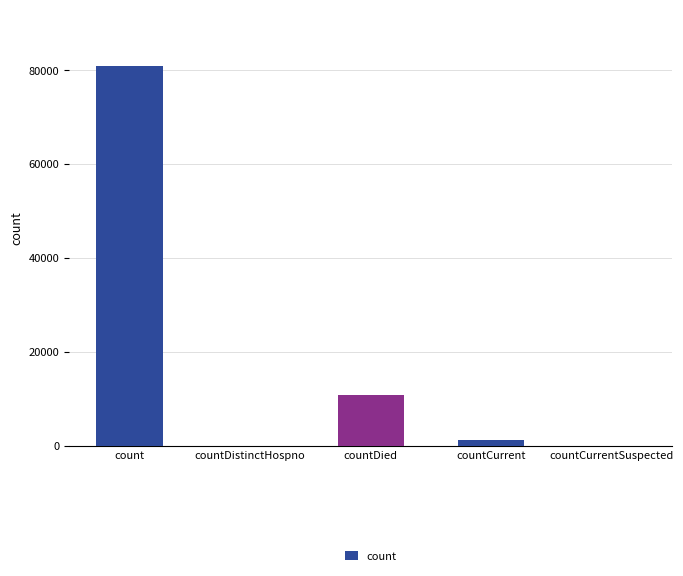

What is the sum of all count values?

92741